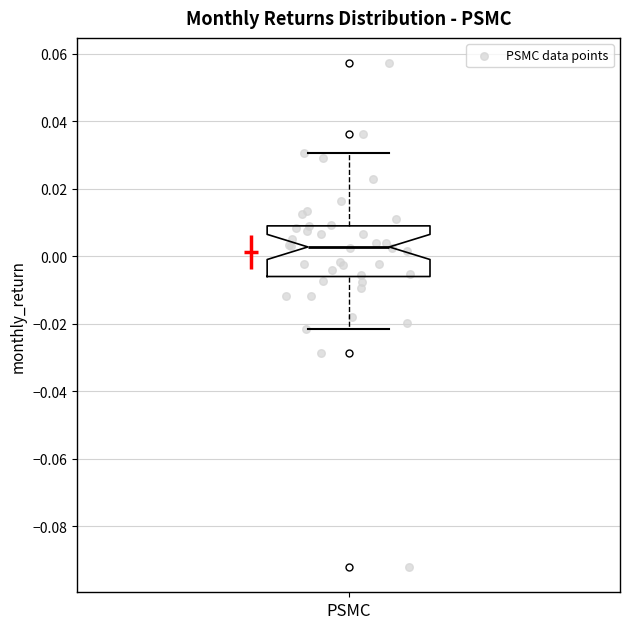

Read this box plot against the y-axis: the position of the median line, the range covered by the box, and the ends of both whiskers. The values are not printed on the chart, so give them approximately, as read against the axis.

median 0.002, box -0.006 to 0.008, whiskers -0.022 to 0.030